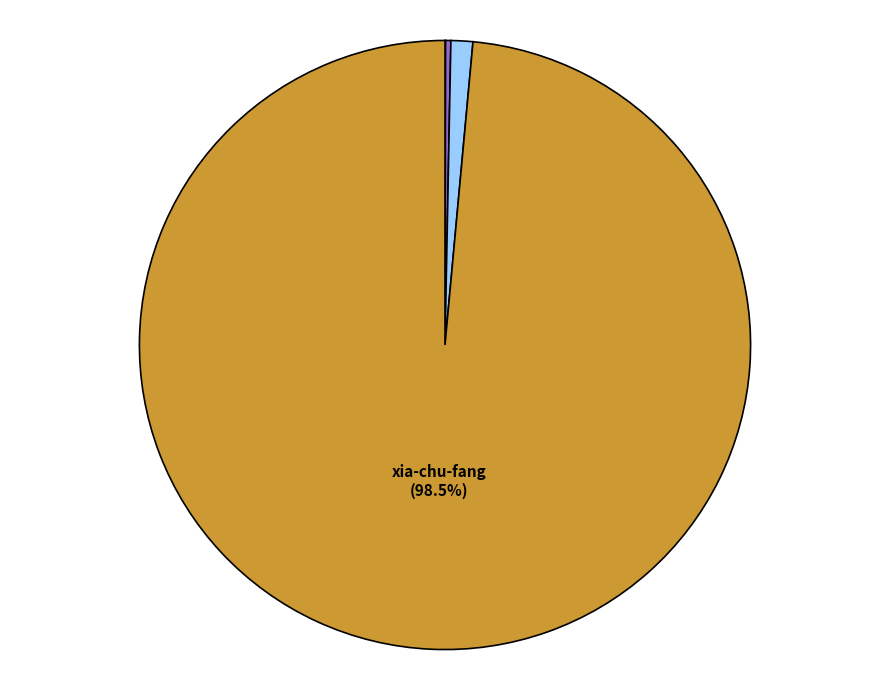

What percentage do bian-jiang-2-46 and xia-chu-fang together represent?

99.7%